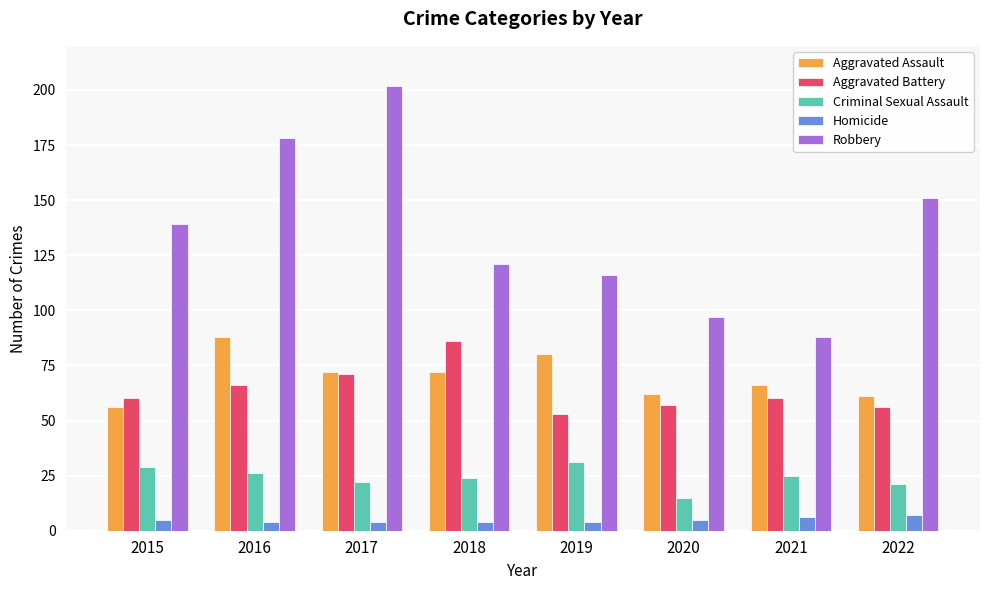

Between 2015 and 2016, which series saw the biggest shift?

Robbery